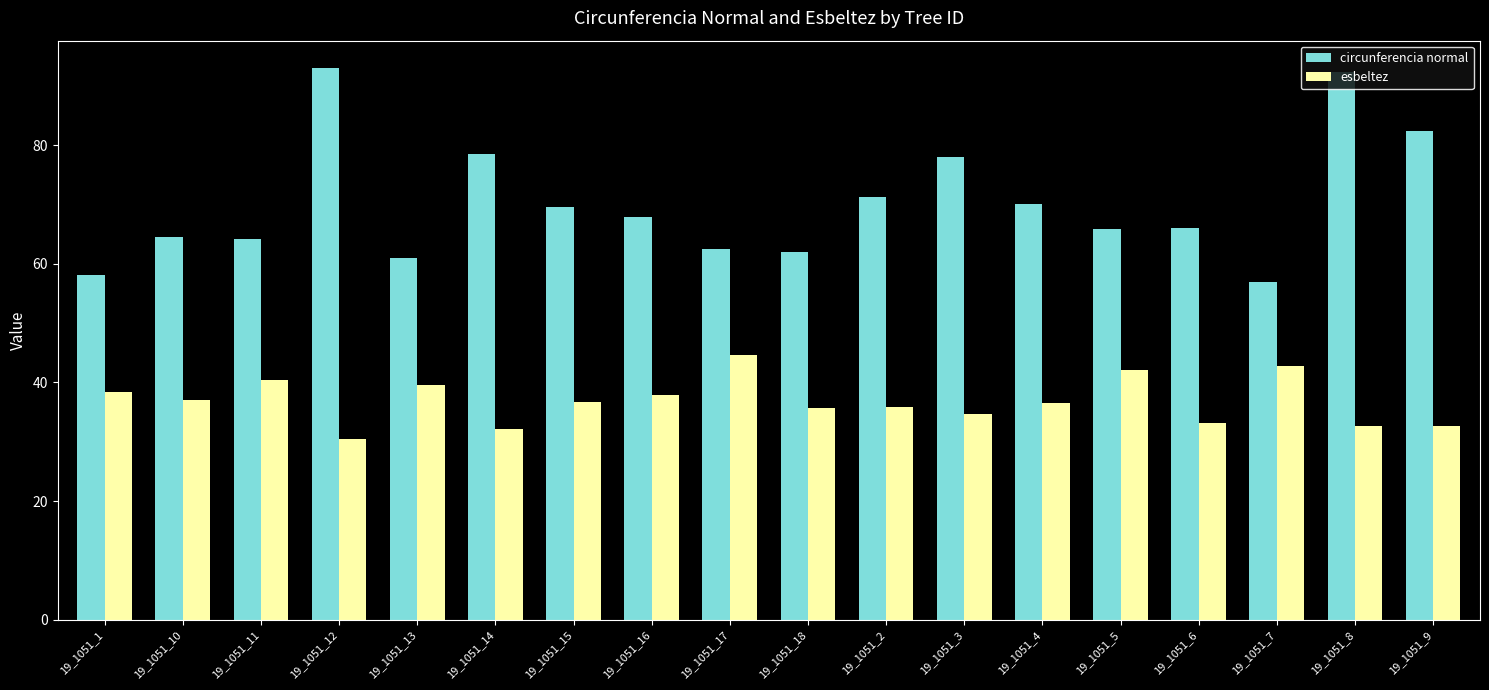

The circunferencia normal series shows 143.1 at 19_1051_9. True or false?

False